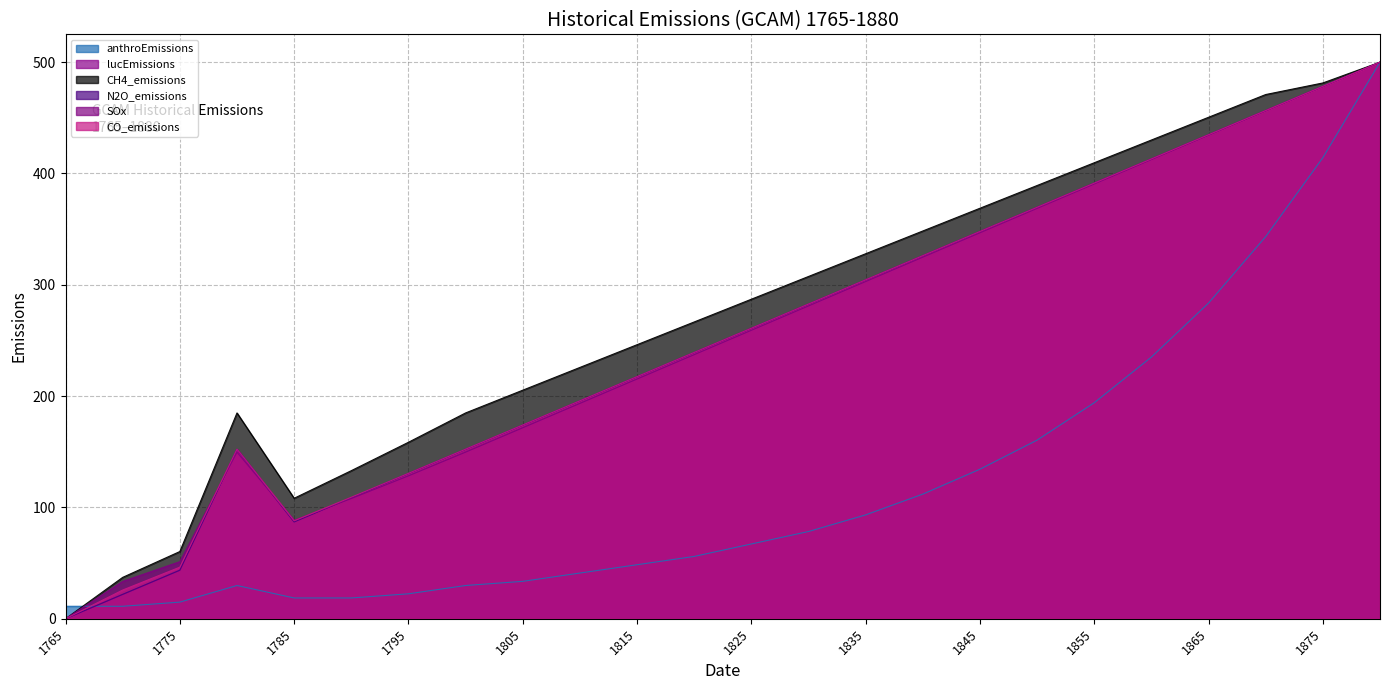

The CO_emissions series shows 369.6 at 1850. True or false?

True